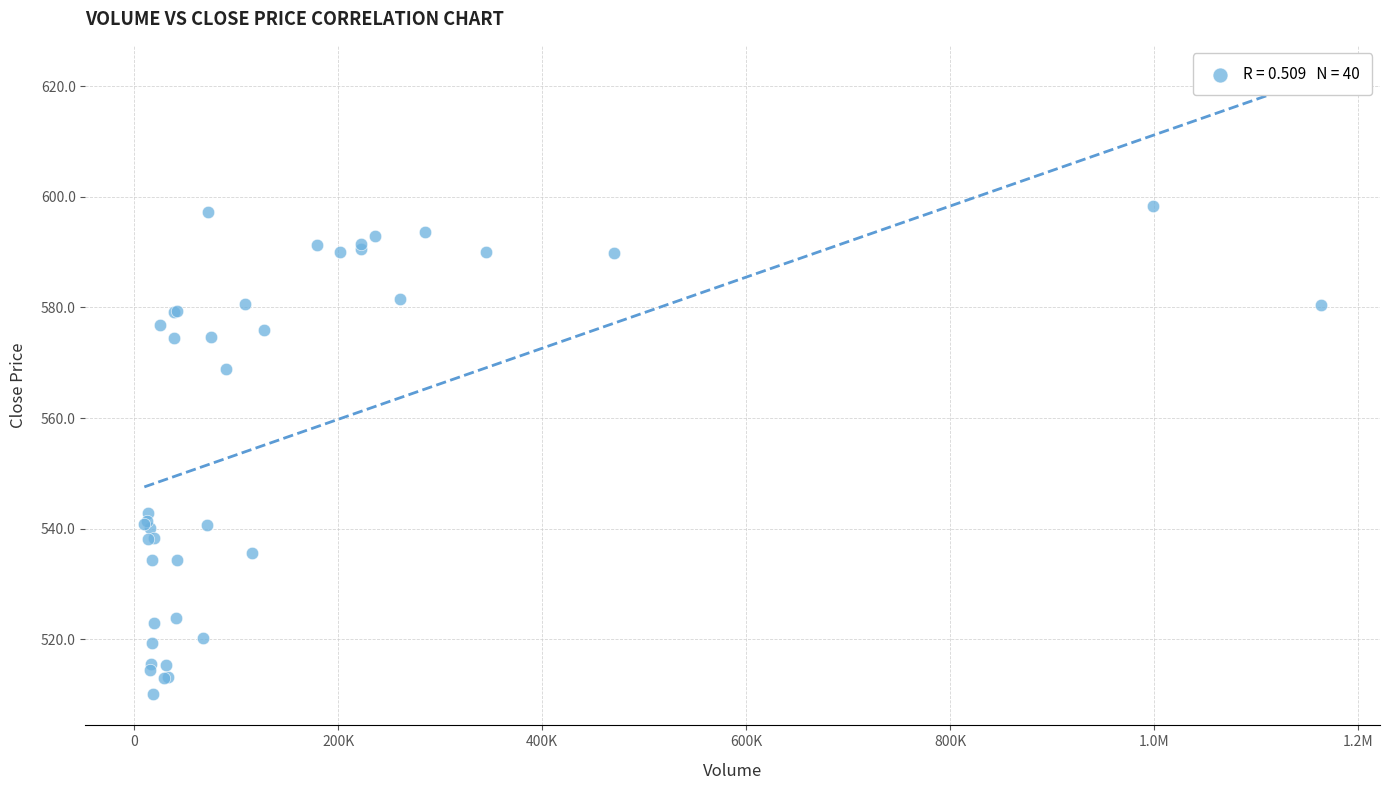

What Y value in the scatter plot is closest to 554?

542.9